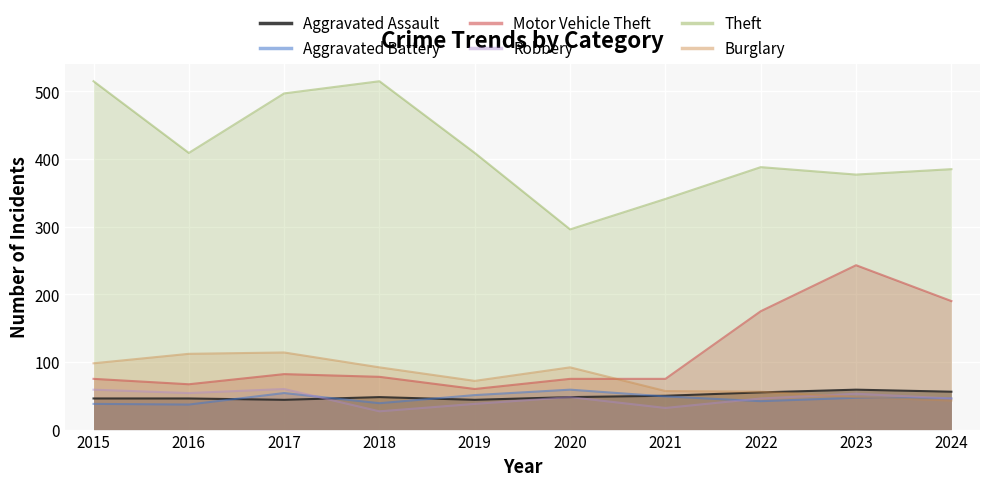

What is the difference between the Robbery values at 2016 and 2021?

22